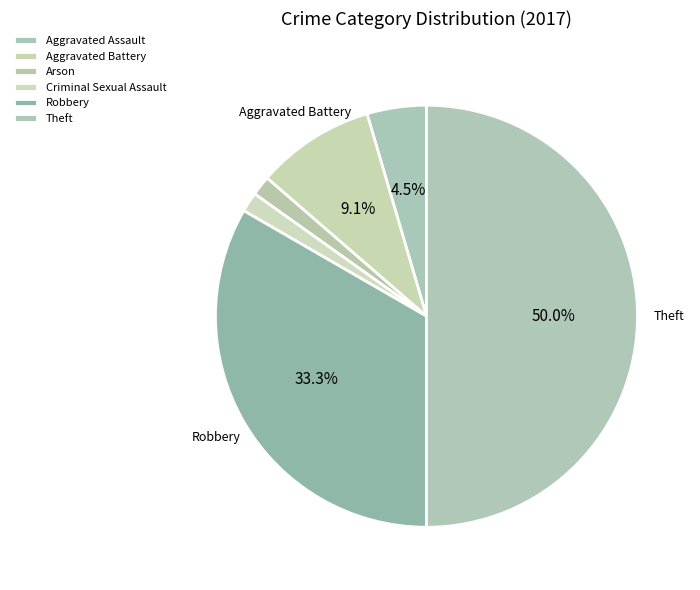

Which slice is the smallest?

Arson